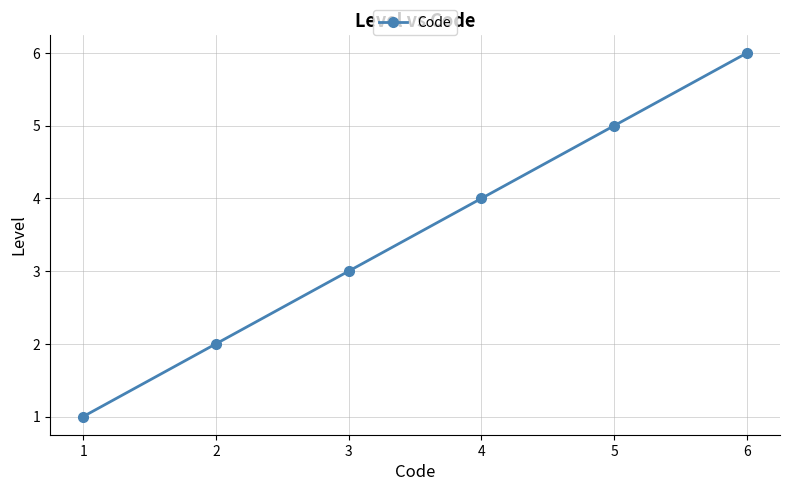

List the labels in order of value, largest first.

6, 5, 4, 3, 2, 1